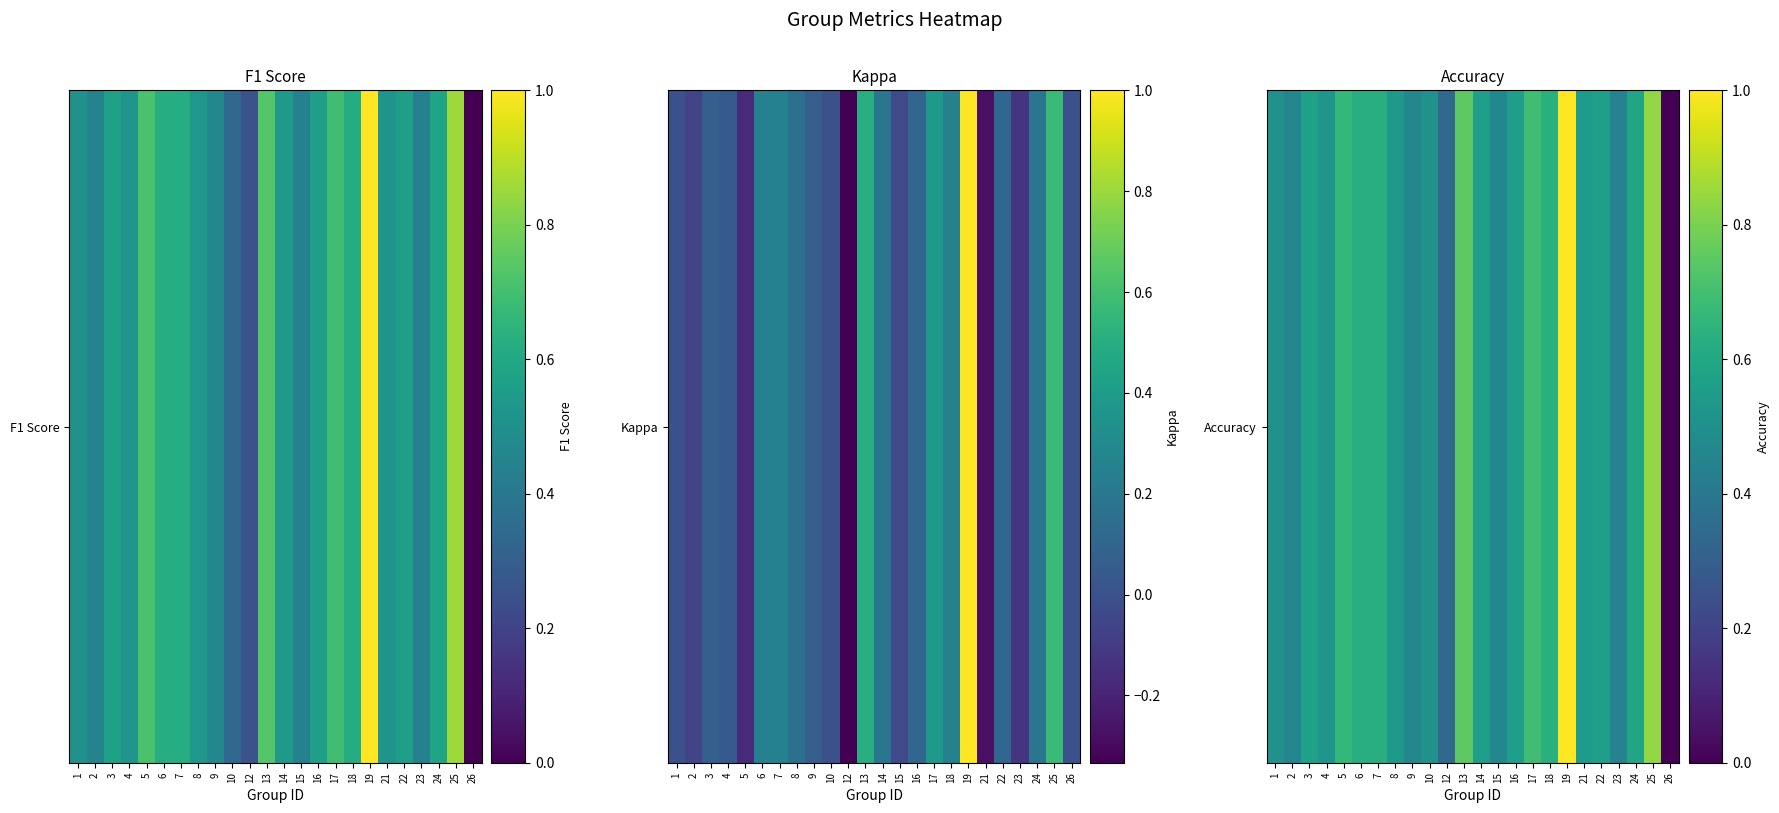

List the labels in order of value, smallest first.

26, 12, 23, 2, 9, 15, 1, 10, 4, 8, 21, 14, 16, 22, 3, 24, 6, 7, 18, 5, 17, 13, 25, 19